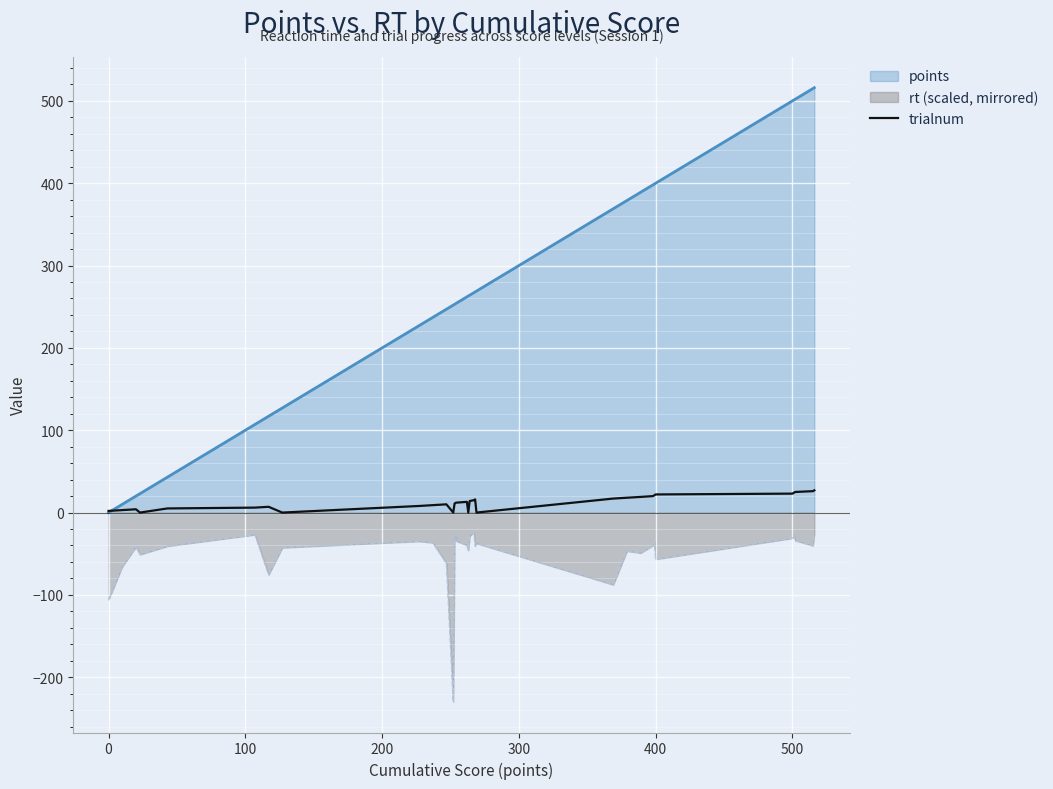

True or false: rt (scaled, mirrored) and points intersect in this chart.

False